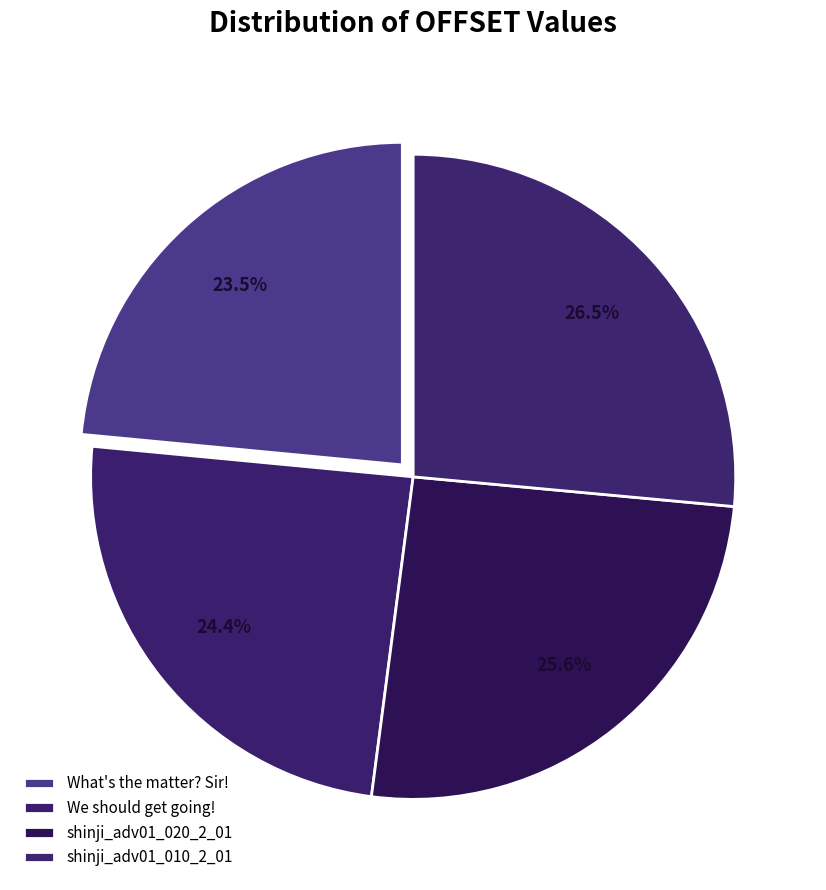

To the nearest percent, what percentage of the pie is shinji_adv01_010_2_01?

26%